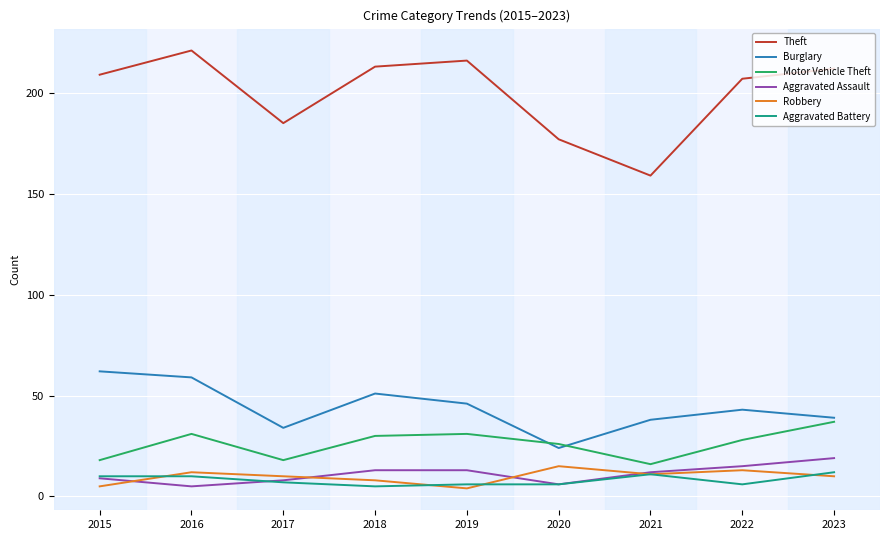

True or false: Aggravated Battery has more than 0 interior local peaks.

True